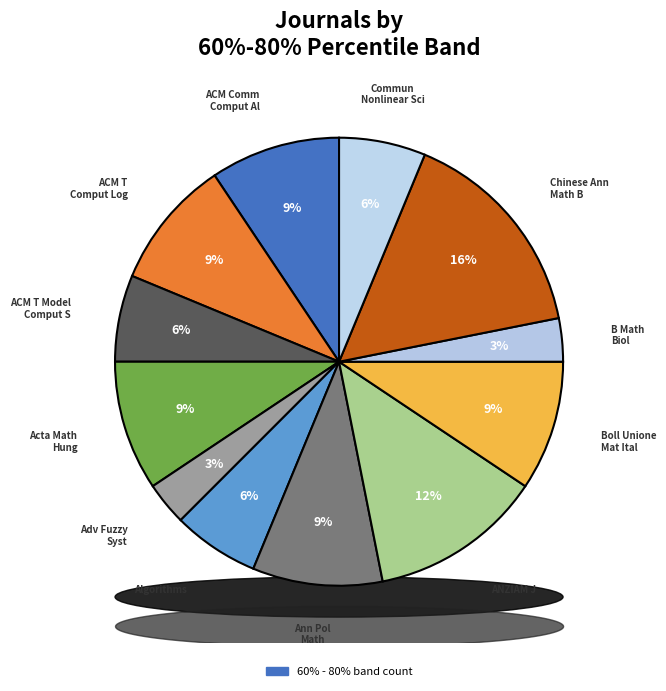

To the nearest percent, what percentage of the pie is B MATH BIOL?

3%